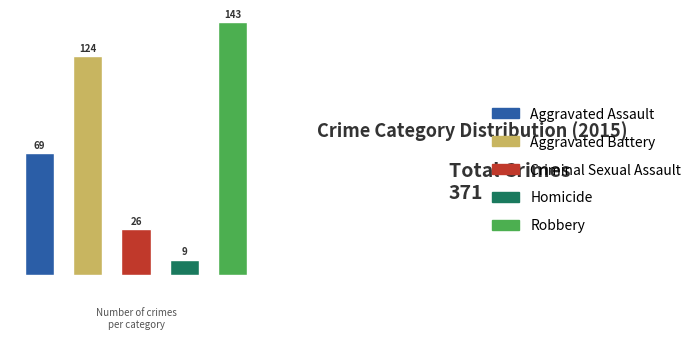

To the nearest percent, what is the average slice percentage?

20%